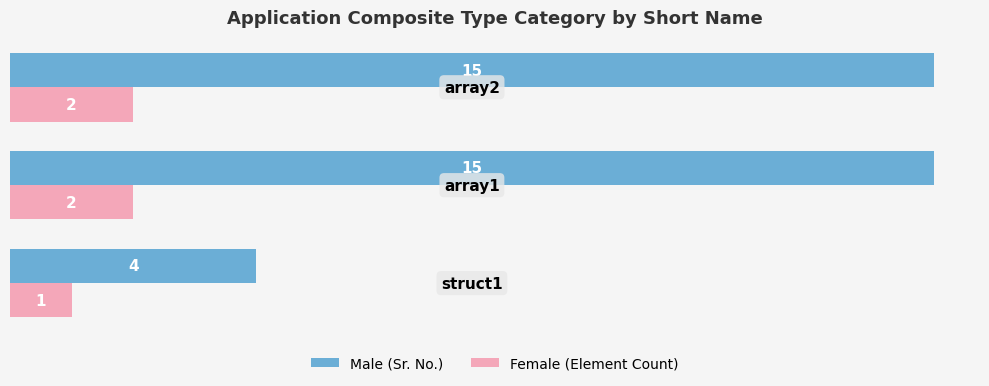

Which series has the widest spread of values?

Male (Sr. No.)